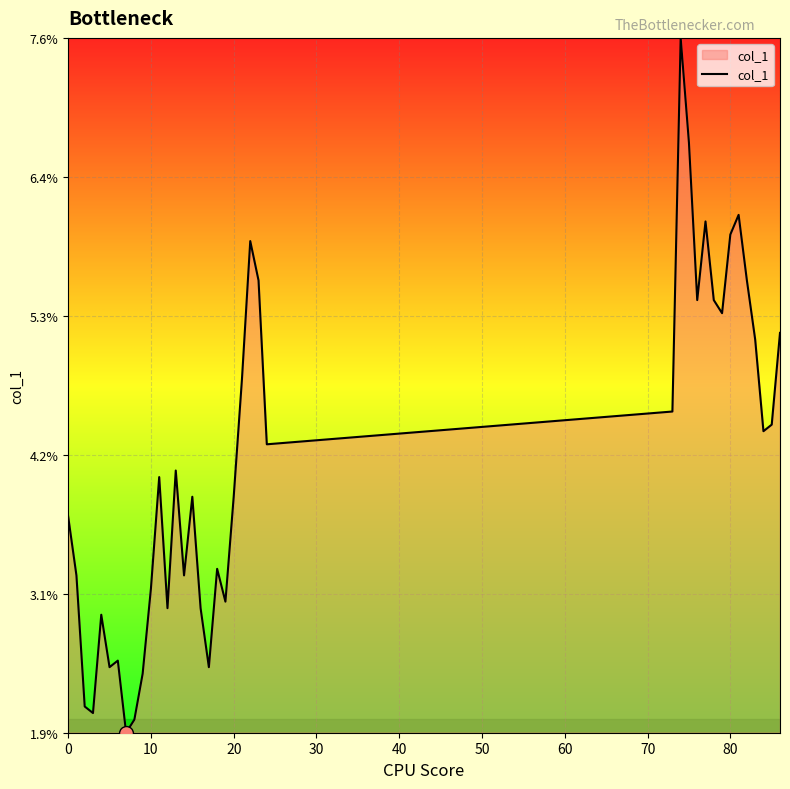

Is this an area chart (filled region under the line)?

Yes